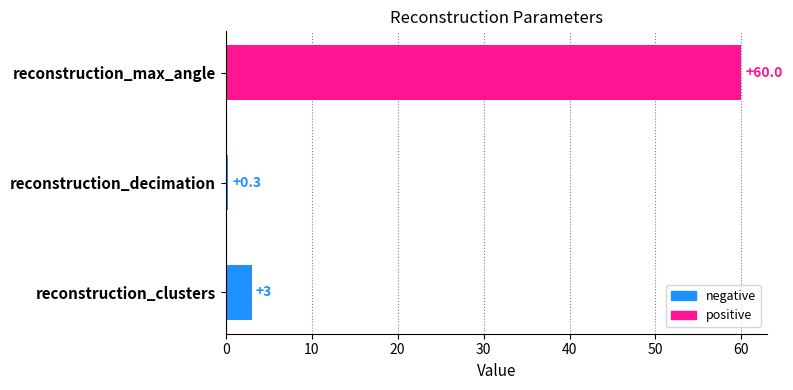

How many distinct data groups are displayed?

1